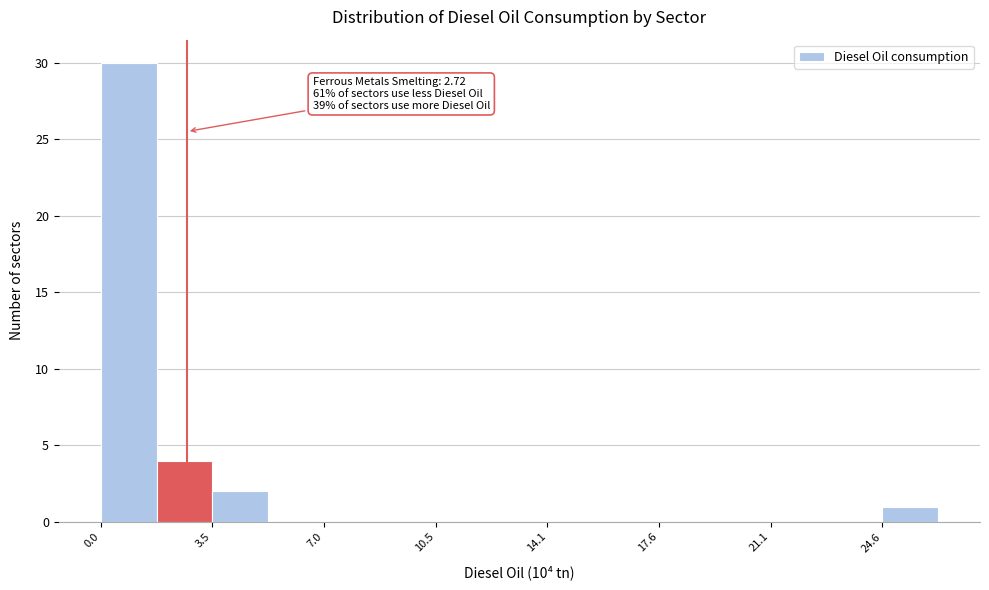

Read against the x-axis, roughly where is the centre of the tallest bar?

1.0